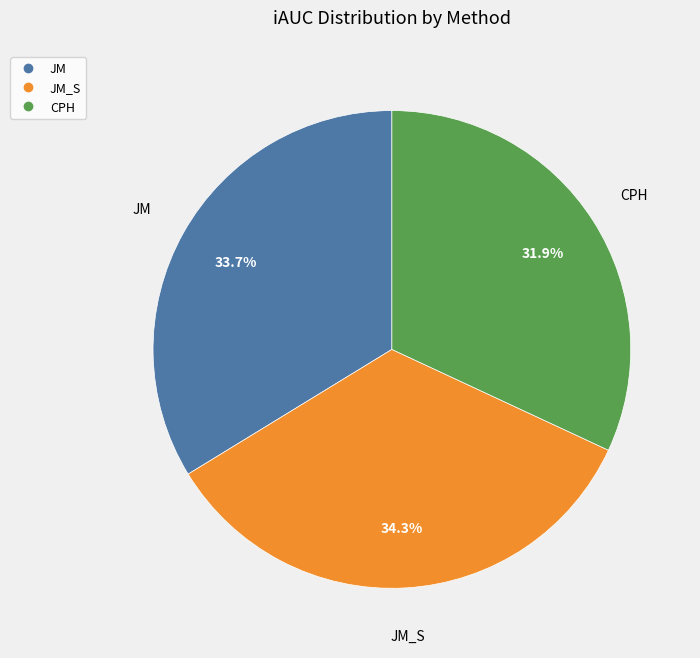

Is there any slice that represents more than half of the pie?

No